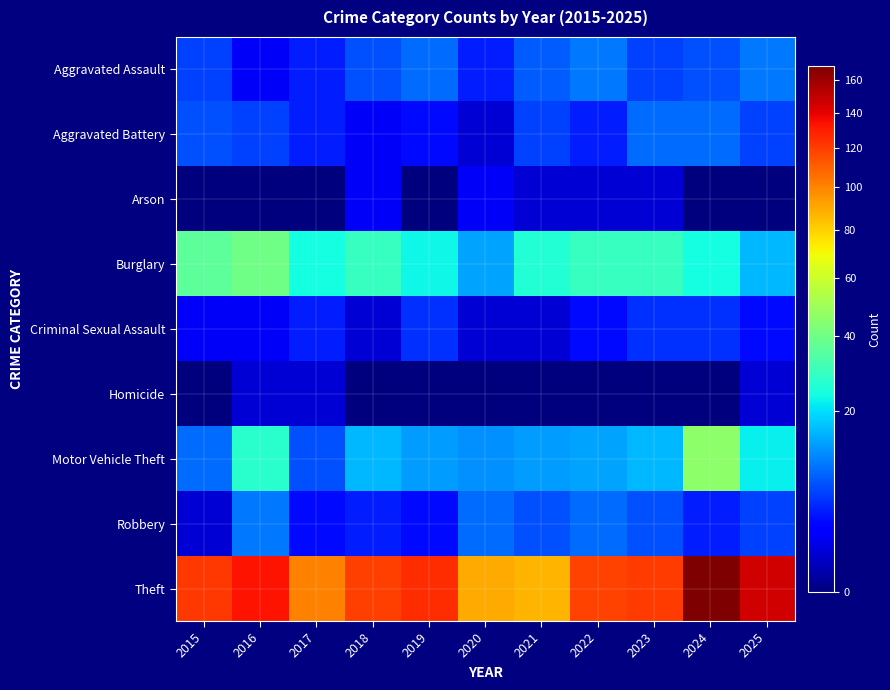

Reading left to right, extract all data points from this chart.

Aggravated Assault: 2015=6	2016=2	2017=4	2018=7	2019=9	2020=4	2021=8	2022=10	2023=6	2024=7	2025=10
Aggravated Battery: 2015=7	2016=6	2017=4	2018=2	2019=3	2020=1	2021=6	2022=4	2023=9	2024=9	2025=6
Arson: 2015=0	2016=0	2017=0	2018=2	2019=0	2020=2	2021=1	2022=1	2023=1	2024=0	2025=0
Burglary: 2015=36	2016=40	2017=24	2018=29	2019=23	2020=14	2021=26	2022=29	2023=29	2024=24	2025=16
Criminal Sexual Assault: 2015=2	2016=2	2017=4	2018=1	2019=5	2020=1	2021=1	2022=3	2023=5	2024=5	2025=3
Homicide: 2015=0	2016=1	2017=1	2018=0	2019=0	2020=0	2021=0	2022=0	2023=0	2024=0	2025=1
Motor Vehicle Theft: 2015=9	2016=27	2017=7	2018=16	2019=13	2020=12	2021=13	2022=14	2023=16	2024=46	2025=22
Robbery: 2015=1	2016=10	2017=3	2018=4	2019=3	2020=9	2021=7	2022=9	2023=7	2024=4	2025=6
Theft: 2015=122	2016=133	2017=101	2018=120	2019=125	2020=90	2021=87	2022=119	2023=121	2024=169	2025=146